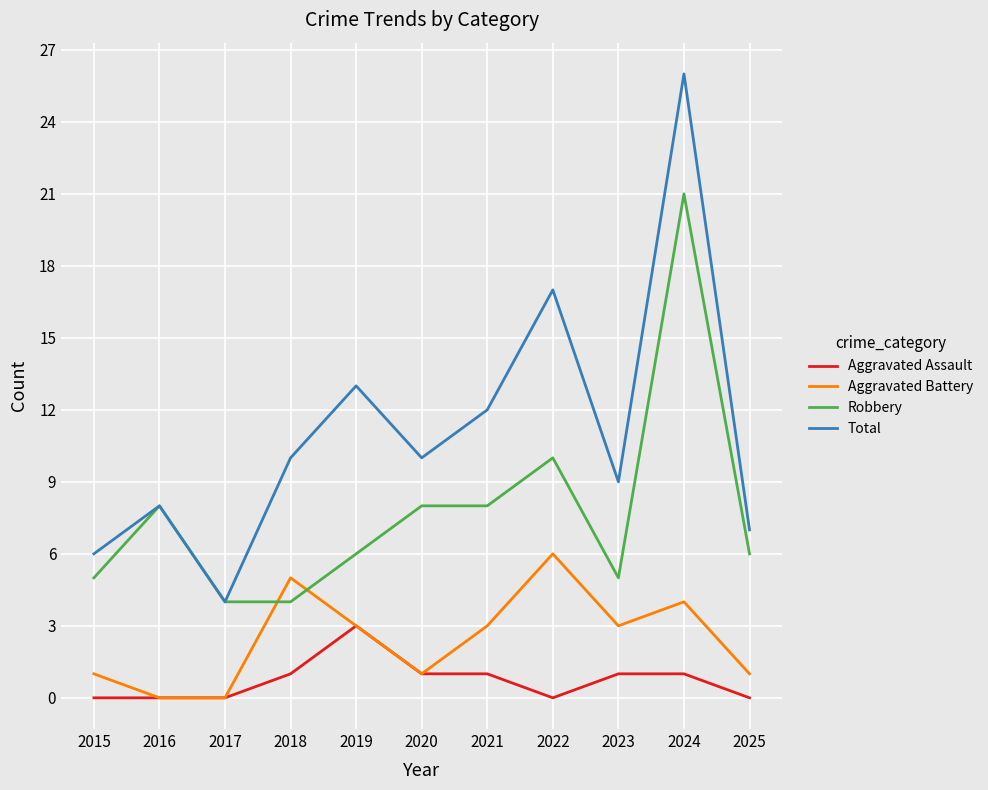

What is the difference between the Aggravated Assault values at 2024 and 2019?

2